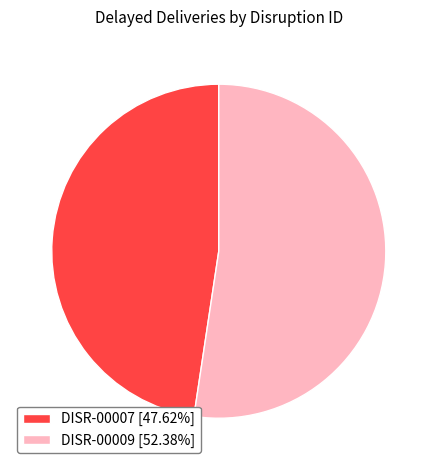

Does DISR-00007 account for over 50% of the chart?

No